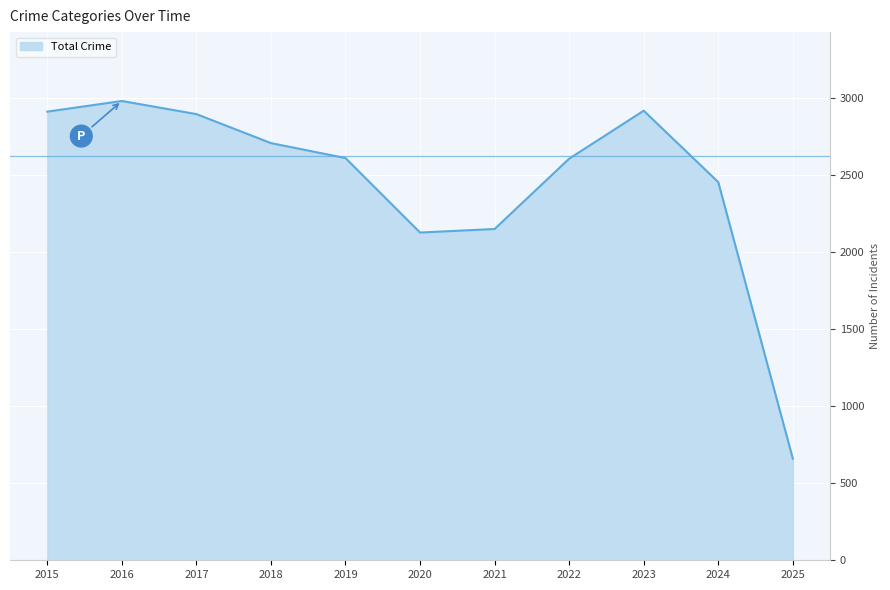

At which category does the chart reach its minimum across all series?

2025